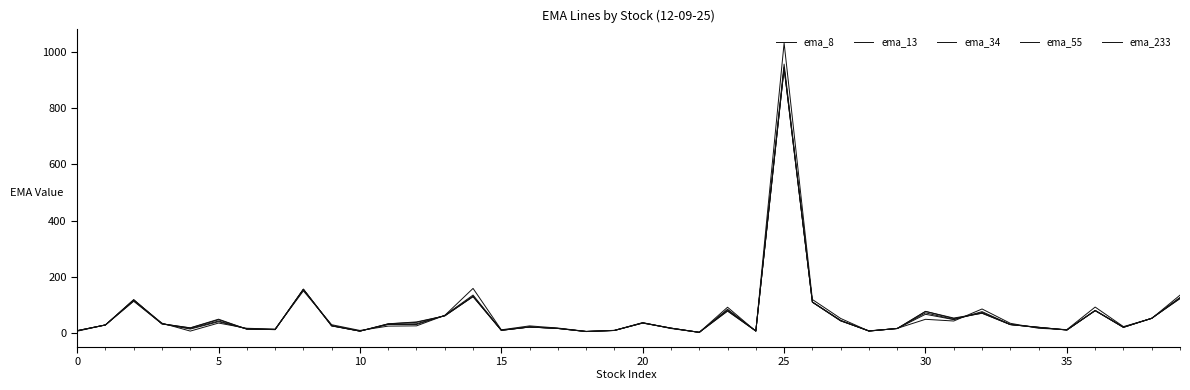

How many distinct data groups are displayed?

5